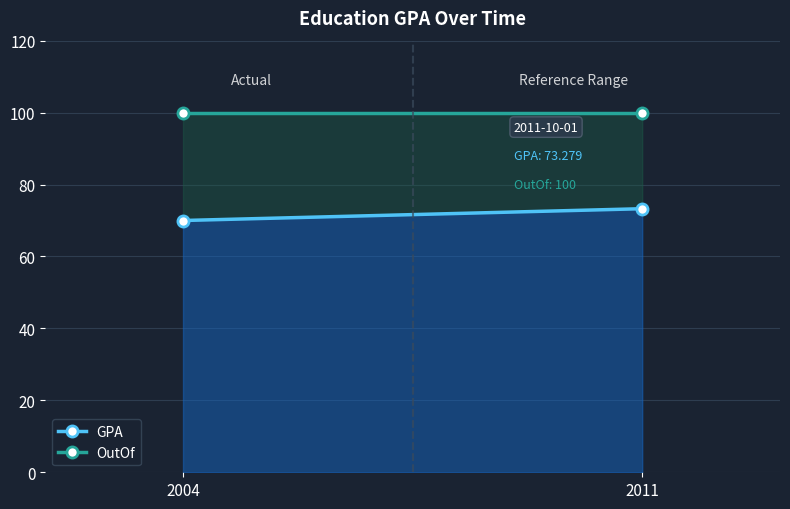

The value of GPA at 2004 is 70.0. True or false?

True